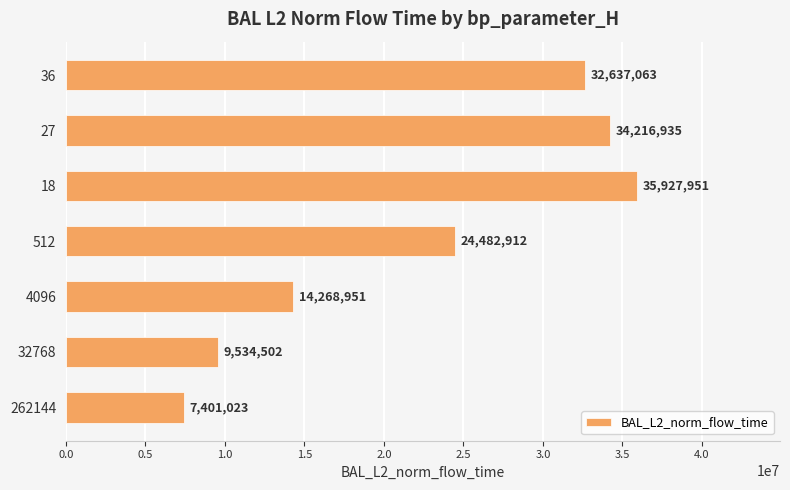

At which label is the value closest to 21664486?

512